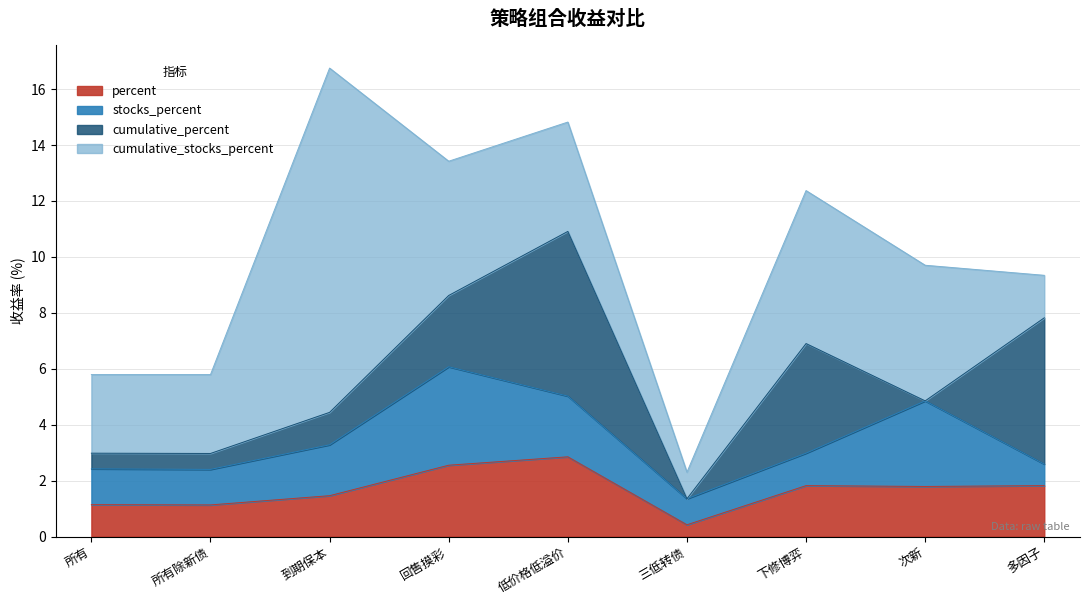

True or false: stocks_percent has a value of 1.5 at 回售摸彩.

False